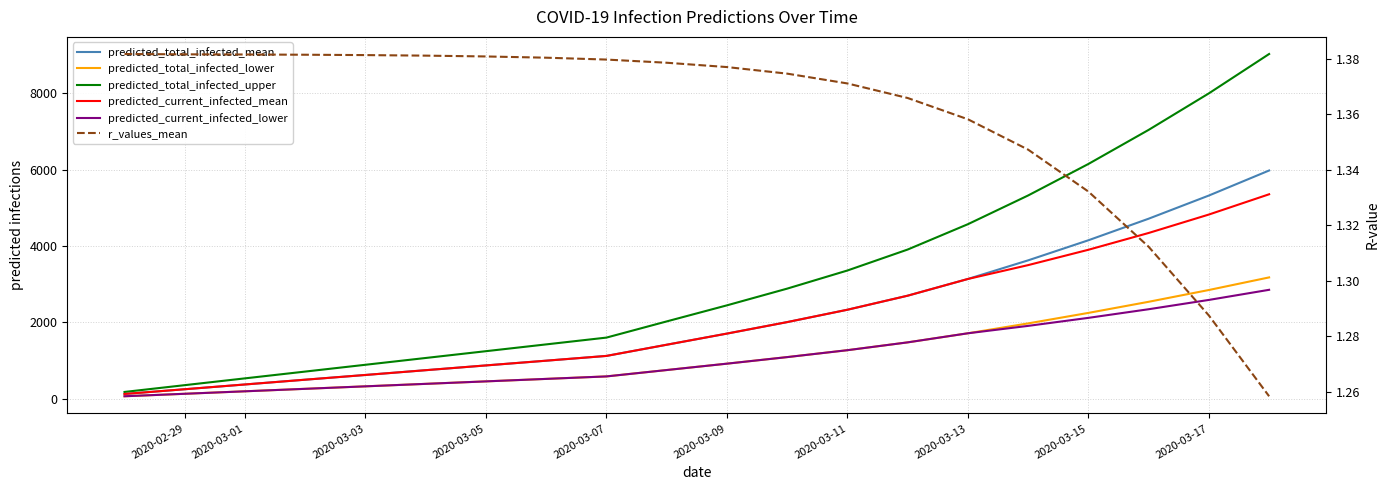

Reading left to right, transcribe all the data shown in this chart.

predicted_total_infected_mean: 125.0	249.0	374.0	499.0	623.0	748.0	873.0	997.0	1122.0	1415.0	1707.0	2008.0	2332.0	2700.0	3138.0	3626.0	4152.0	4717.0	5324.0	5980.0
predicted_total_infected_lower: 65.0	130.0	195.0	260.0	325.0	390.0	455.0	520.0	585.0	752.0	919.0	1091.0	1272.0	1477.0	1715.0	1974.0	2249.0	2540.0	2849.0	3179.0
predicted_total_infected_upper: 178.0	356.0	534.0	712.0	890.0	1068.0	1246.0	1424.0	1602.0	2026.0	2447.0	2885.0	3360.0	3909.0	4573.0	5326.0	6151.0	7044.0	8001.0	9032.0
predicted_current_infected_mean: 125.0	249.0	374.0	499.0	623.0	748.0	873.0	997.0	1122.0	1415.0	1707.0	2008.0	2332.0	2700.0	3138.0	3501.0	3903.0	4343.0	4826.0	5357.0
predicted_current_infected_lower: 65.0	130.0	195.0	260.0	325.0	390.0	455.0	520.0	585.0	752.0	919.0	1091.0	1272.0	1477.0	1715.0	1909.0	2119.0	2345.0	2589.0	2854.0
r_values_mean: 1.4	1.4	1.4	1.4	1.4	1.4	1.4	1.4	1.4	1.4	1.4	1.4	1.4	1.4	1.4	1.3	1.3	1.3	1.3	1.3